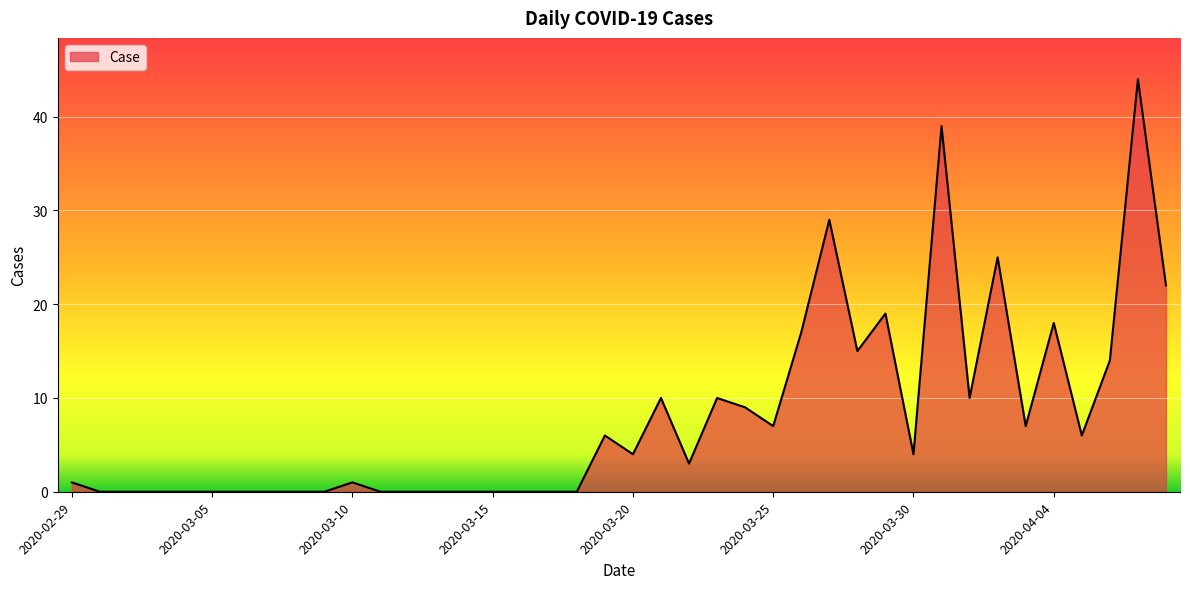

What is the difference between the maximum and minimum values?

44